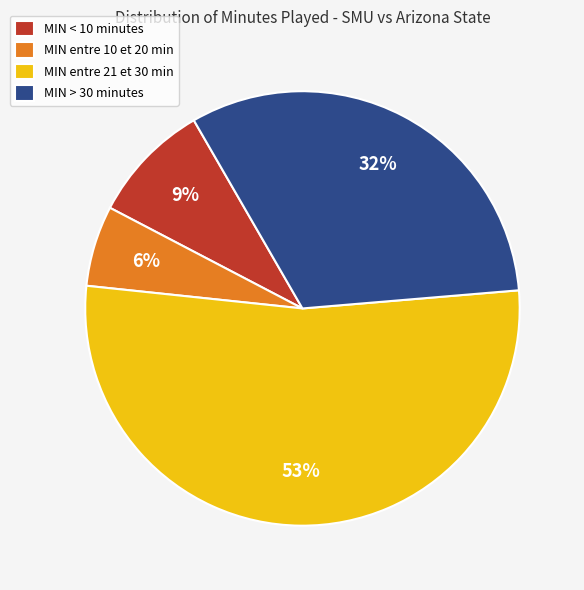

To the nearest percent, what is the combined percentage of MIN entre 10 et 20 min and MIN > 30 minutes?

38%